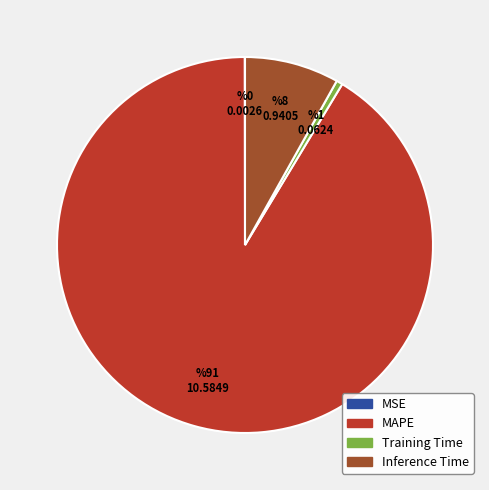

What is the majority slice?

MAPE